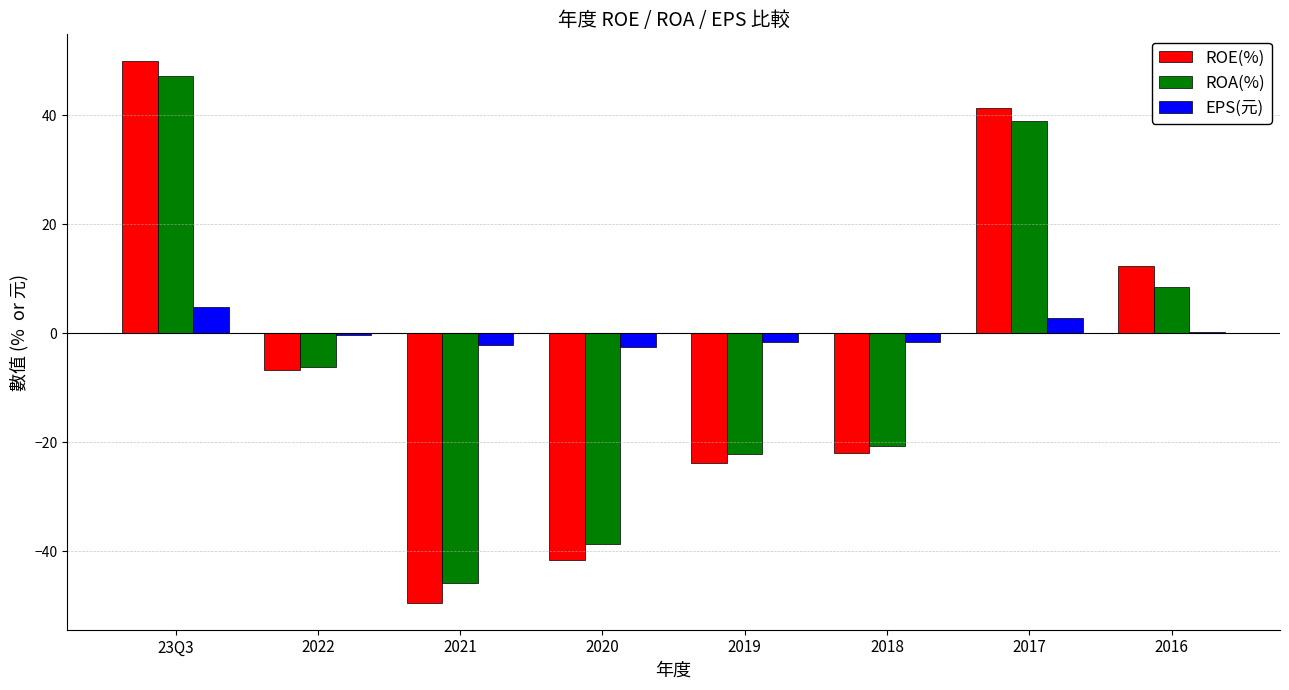

How many series are shown in this chart?

3